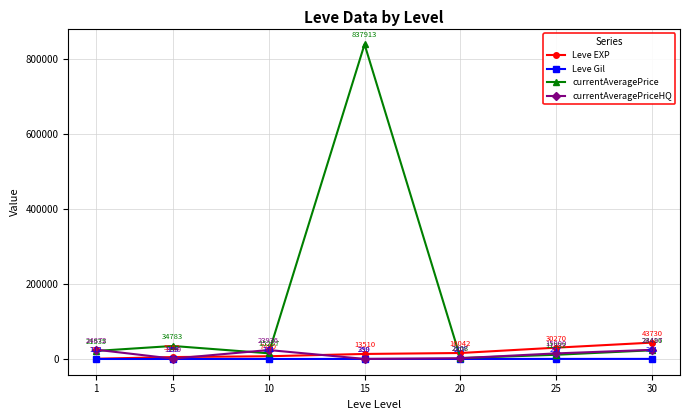

Where is currentAveragePriceHQ nearest to the value 12605?

25